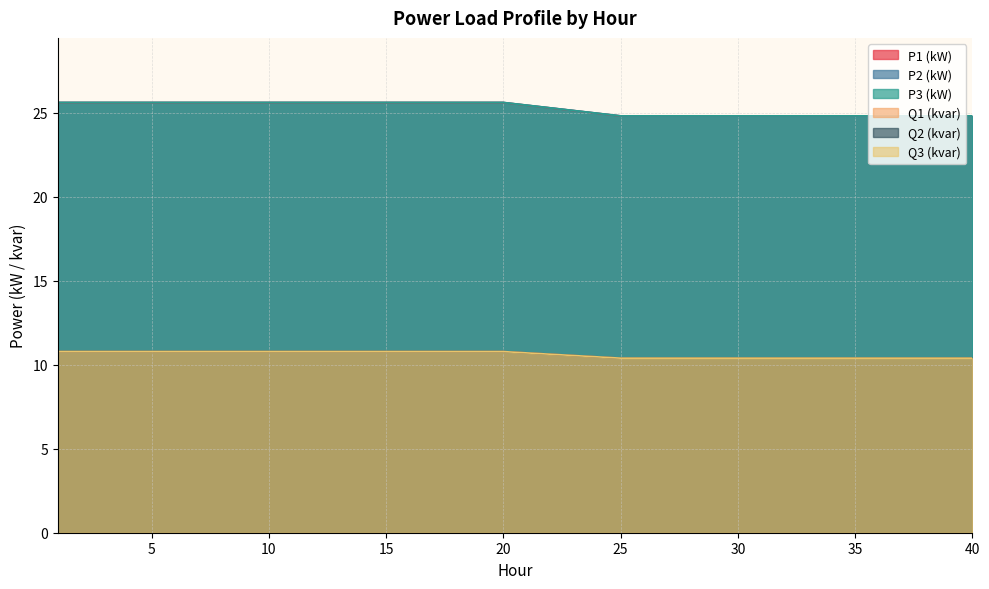

True or false: P1 (kW) and P3 (kW) intersect in this chart.

False